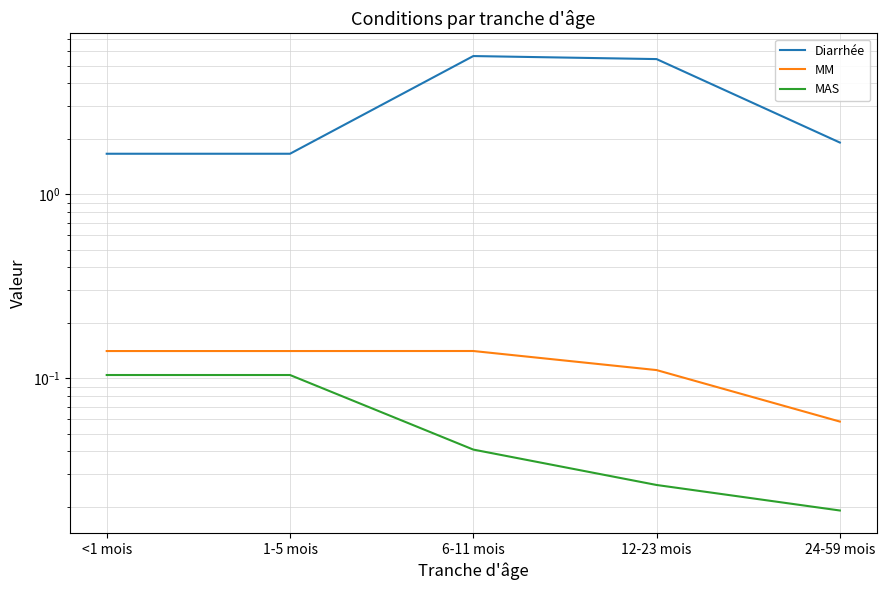

What is the total value across all series at 12-23 mois?

5.6